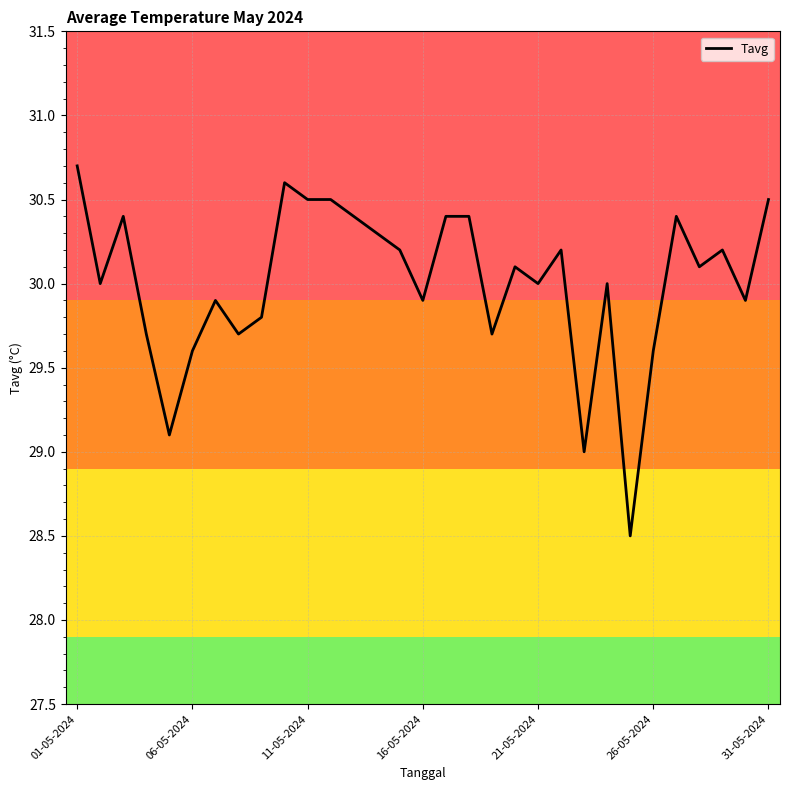

Reading left to right, what are all the values shown in this chart?

30.7	30.0	30.4	29.7	29.1	29.6	29.9	29.7	29.8	30.6	30.5	30.5	30.4	30.3	30.2	29.9	30.4	30.4	29.7	30.1	30.0	30.2	29.0	30.0	28.5	29.6	30.4	30.1	30.2	29.9	30.5